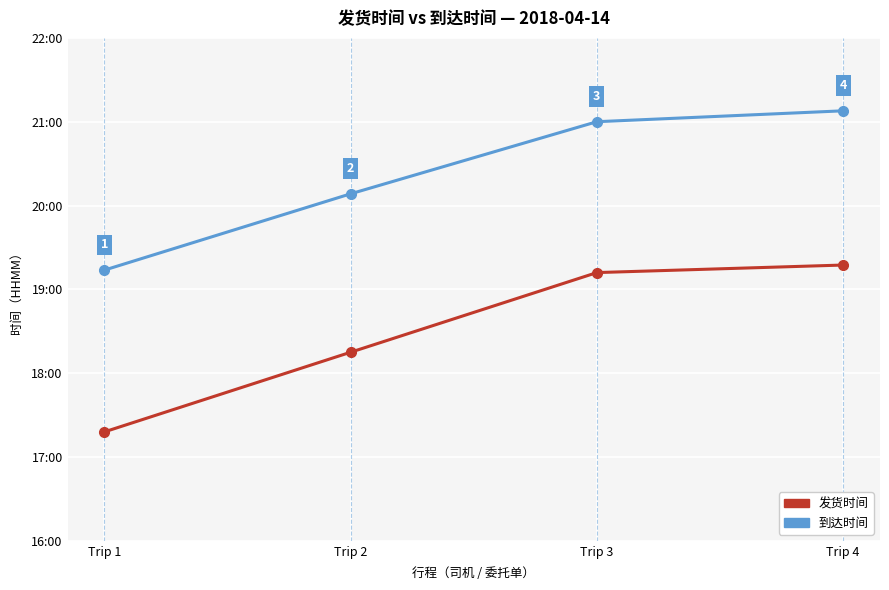

What is the sum of all 到达时间 values?

8150